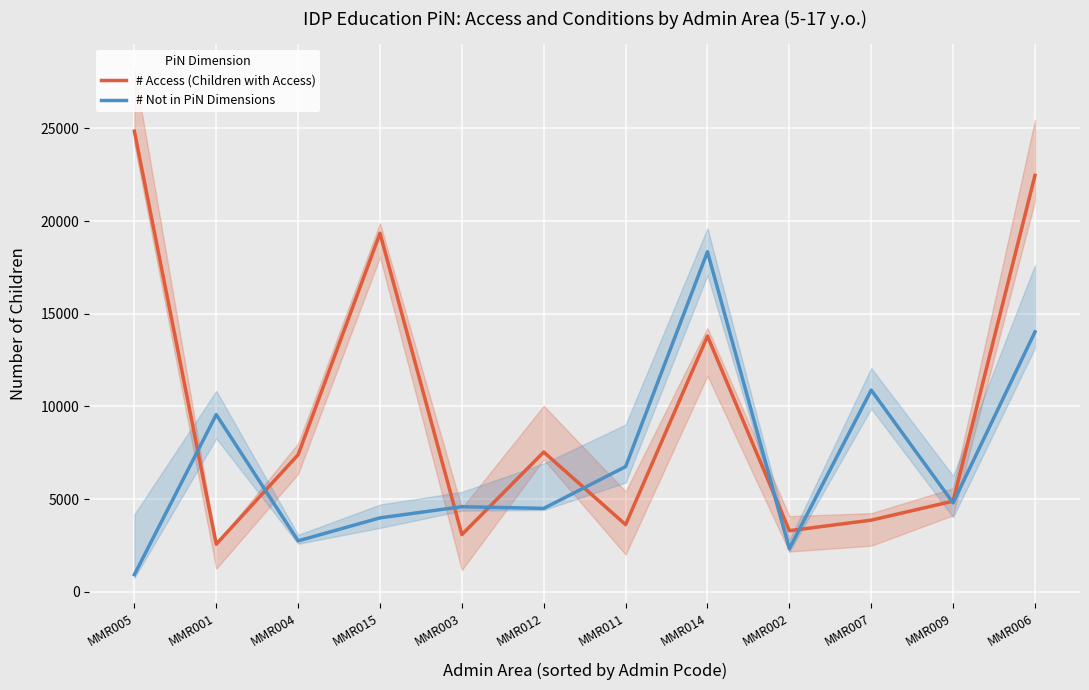

What is the value of the # Access (Children with Access) point at the 2nd from the left?

2564